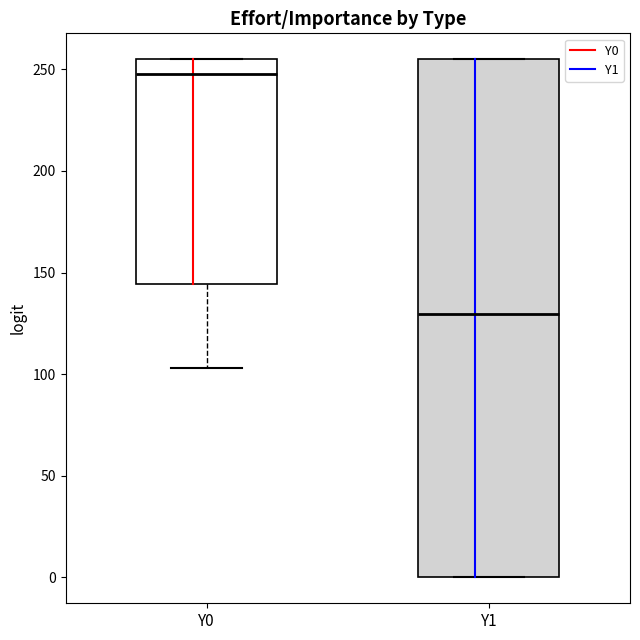

Which box's median line is the highest?

Y0